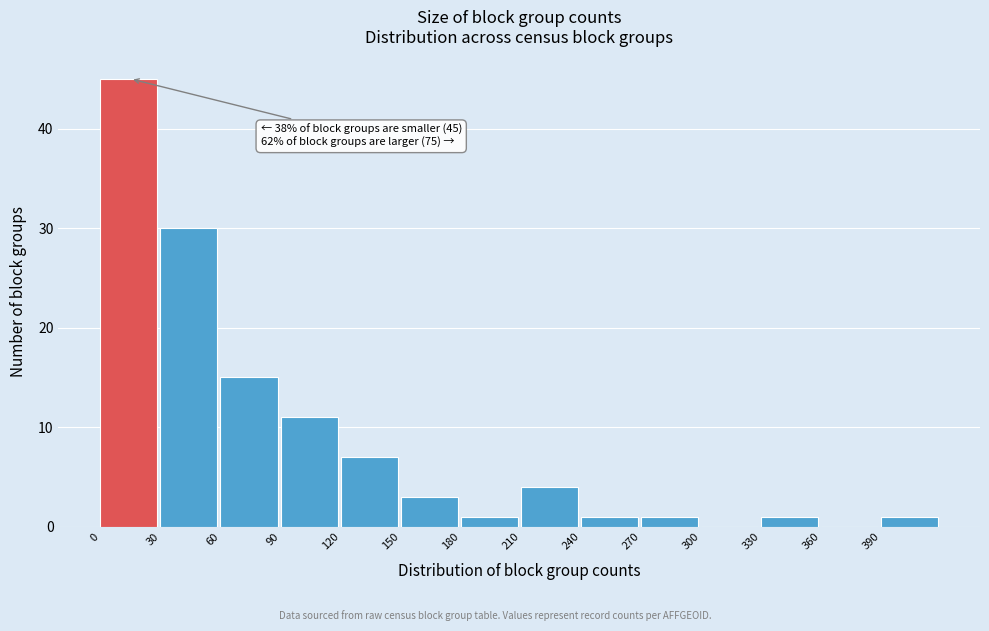

Which range on the x-axis has the tallest bar?

0 to 30